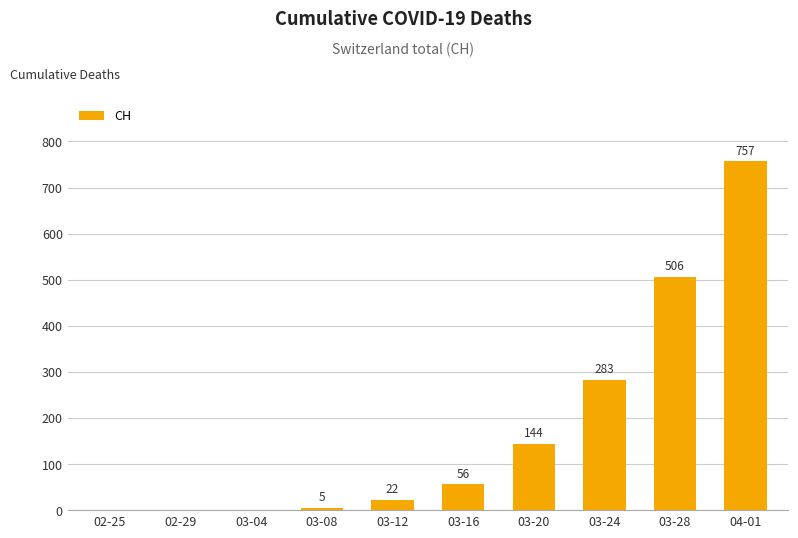

Is it true that the value at 03-08 is 5?

True